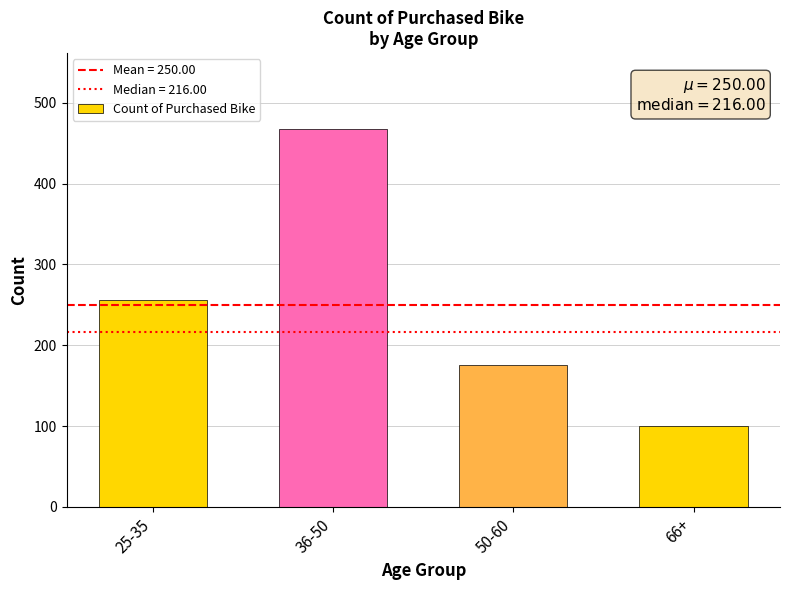

What is the difference between the maximum and minimum values?

368